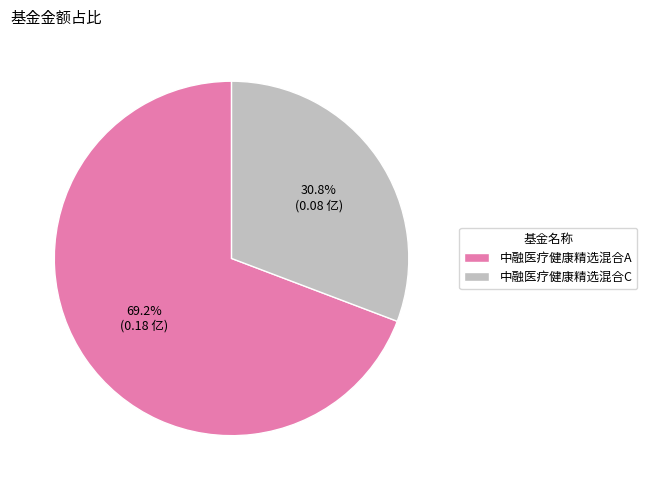

Count the number of slices in the pie.

2